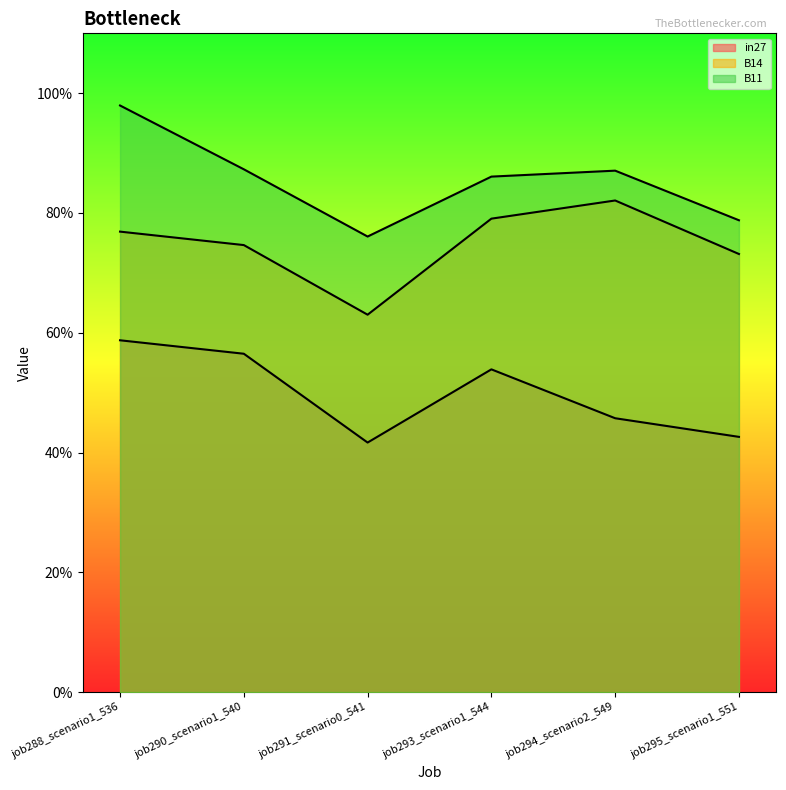

In in27, how many points are lower than both neighbors (excluding endpoints)?

1